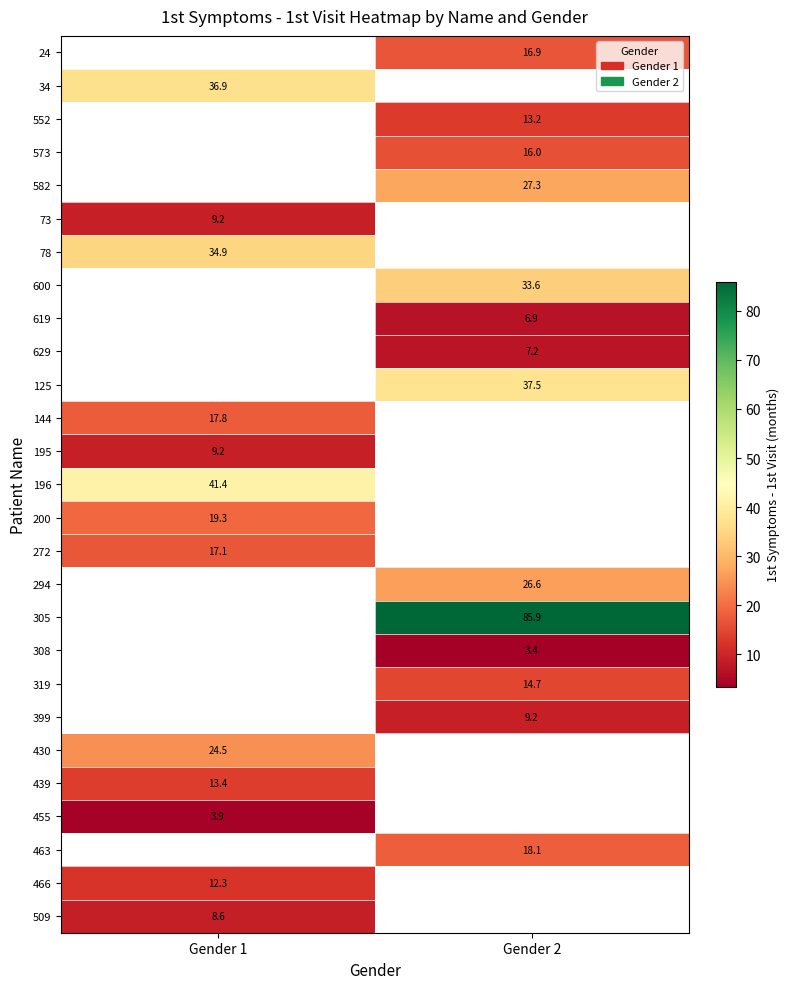

Which label corresponds to the largest value in the chart?

Gender 2